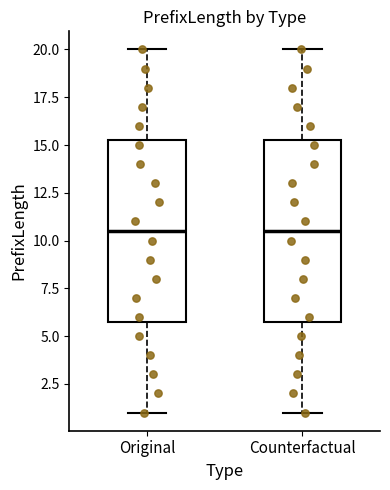

Where is the upper edge of the box for Original on the y-axis? The values are not printed on the chart, so give them approximately, as read against the axis.

15.5